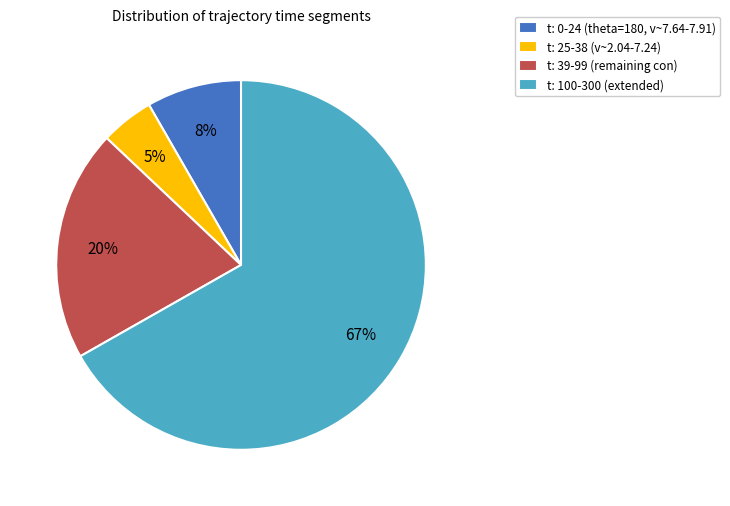

True or false: t: 25-38 (v~2.04-7.24) accounts for 19% of the total.

False